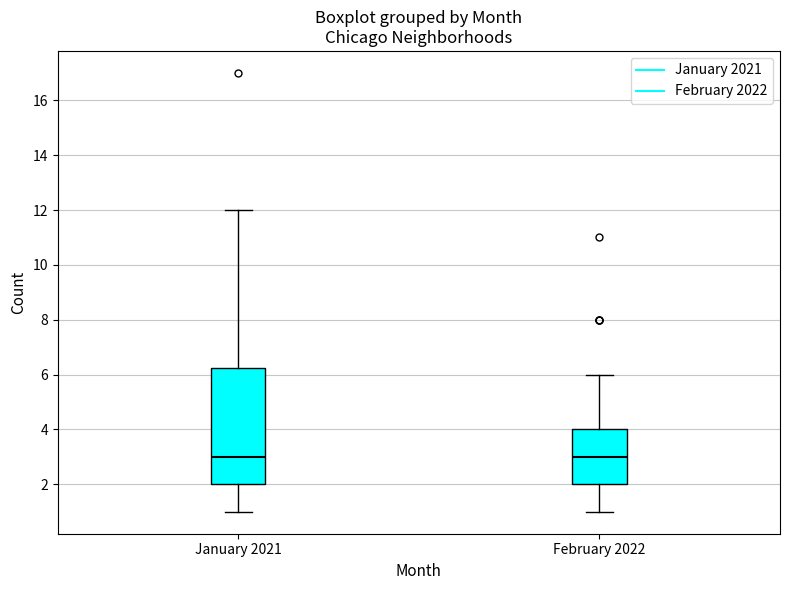

Reading left to right, transcribe this box plot: for each box, give where its median line is, the range the box spans, and where its two whiskers end, as read against the y-axis. The values are not printed on the chart, so give them approximately, as read against the axis.

January 2021: median 3.0, box 2.0 to 6.2, whiskers 1.0 to 12.0
February 2022: median 3.0, box 2.0 to 4.0, whiskers 1.0 to 6.0